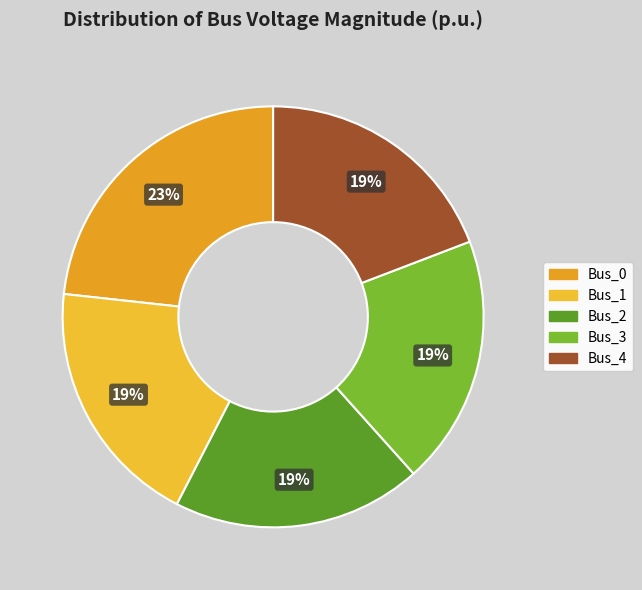

Rank the categories by value from highest to lowest.

Bus_0, Bus_3, Bus_4, Bus_2, Bus_1